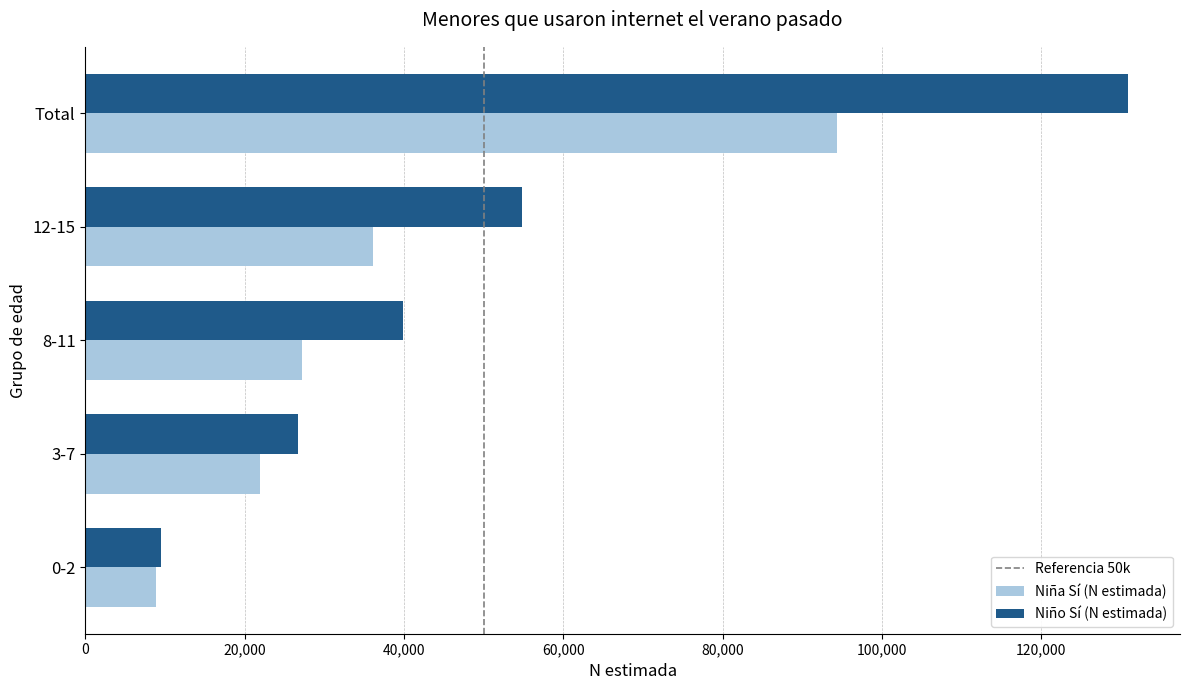

At Total, list the series in order from smallest to largest.

Niña Sí (N estimada), Niño Sí (N estimada)